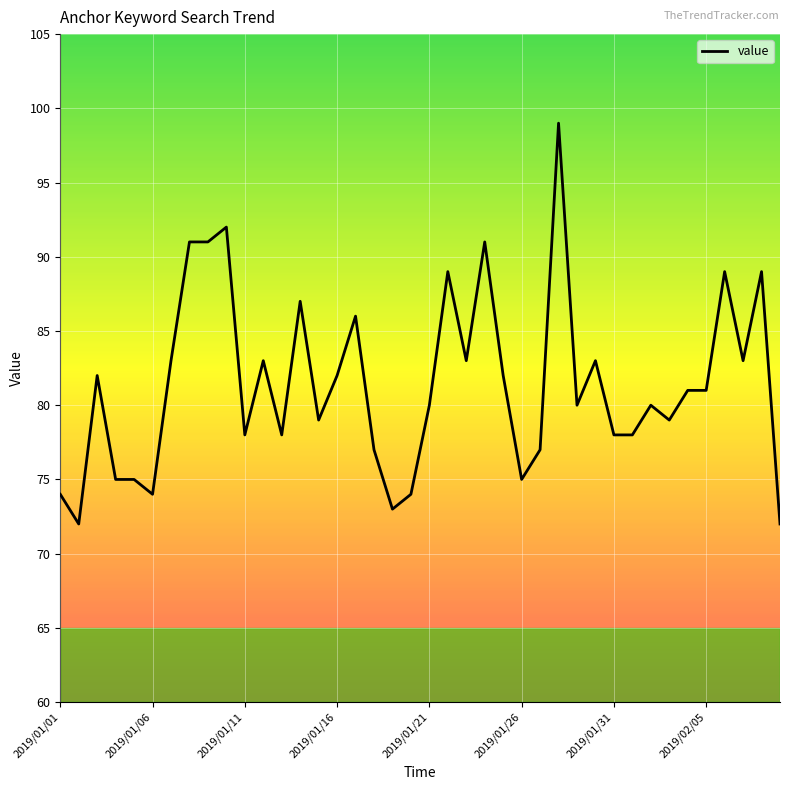

What is the smallest value displayed?

72